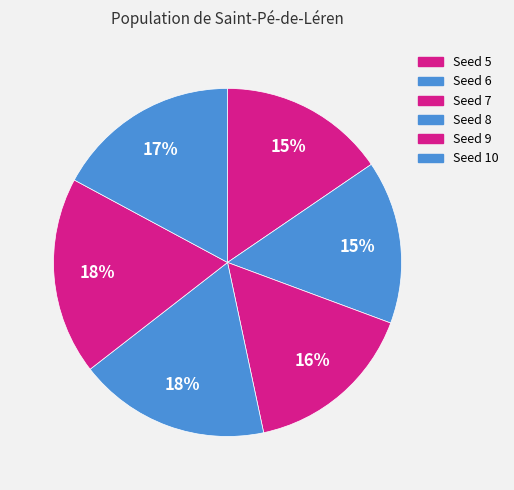

Is there a majority slice in this chart?

No